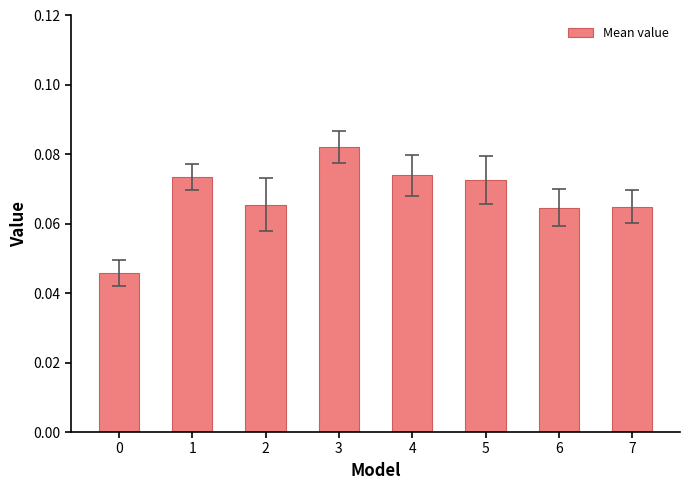

How many categories are shown in the chart?

8